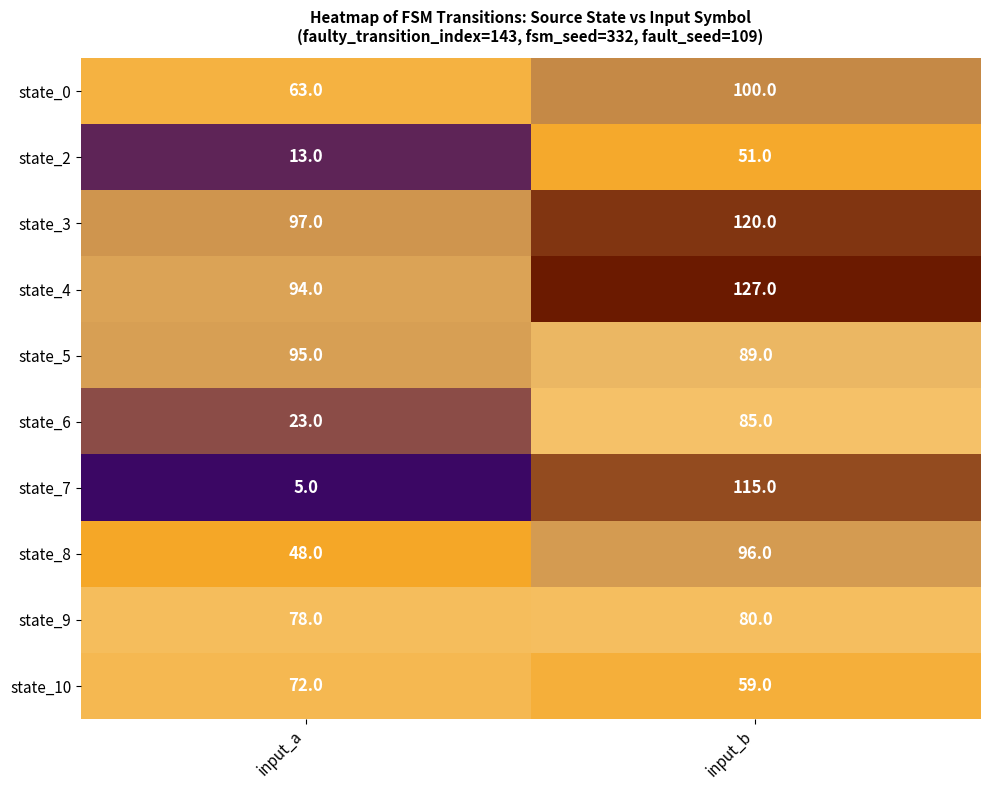

What is the difference between the state_5 values at input_b and input_a?

6